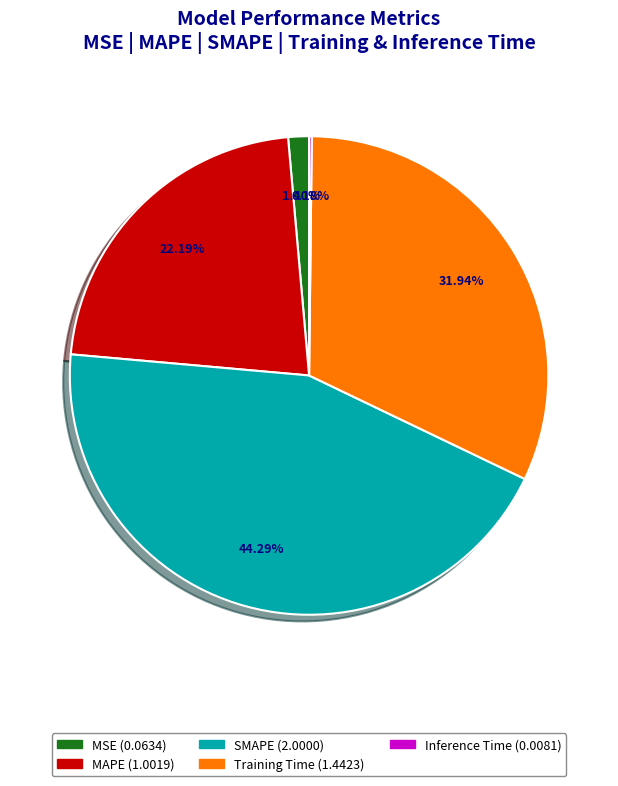

What is the largest slice in the pie chart?

SMAPE